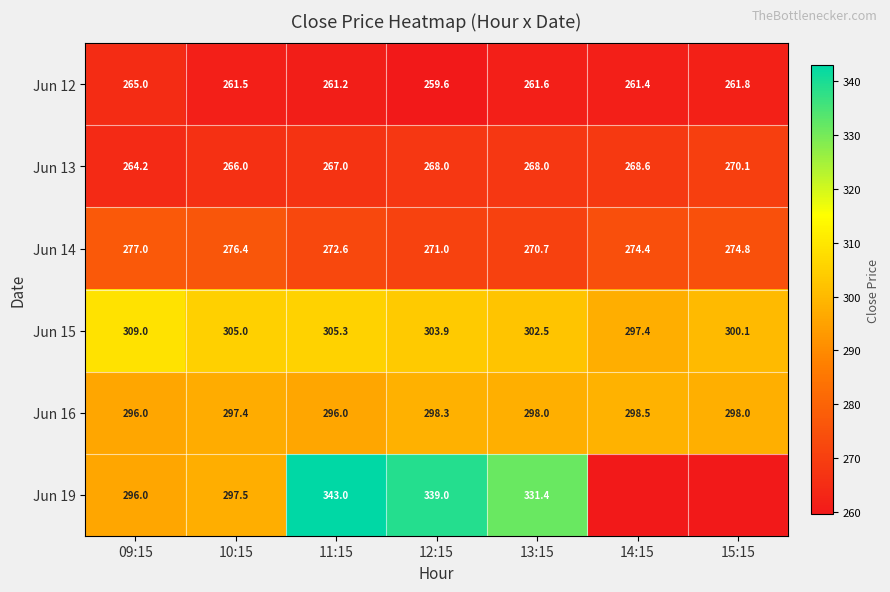

Between 13:15 and 10:15, which is larger?

13:15